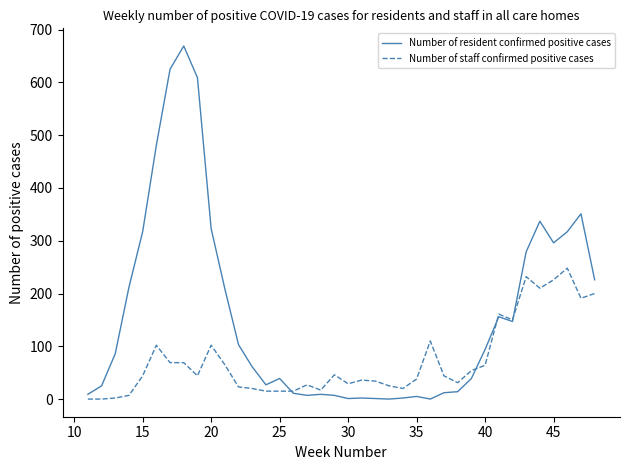

Which series has the largest range (max minus min)?

Number of resident confirmed positive cases